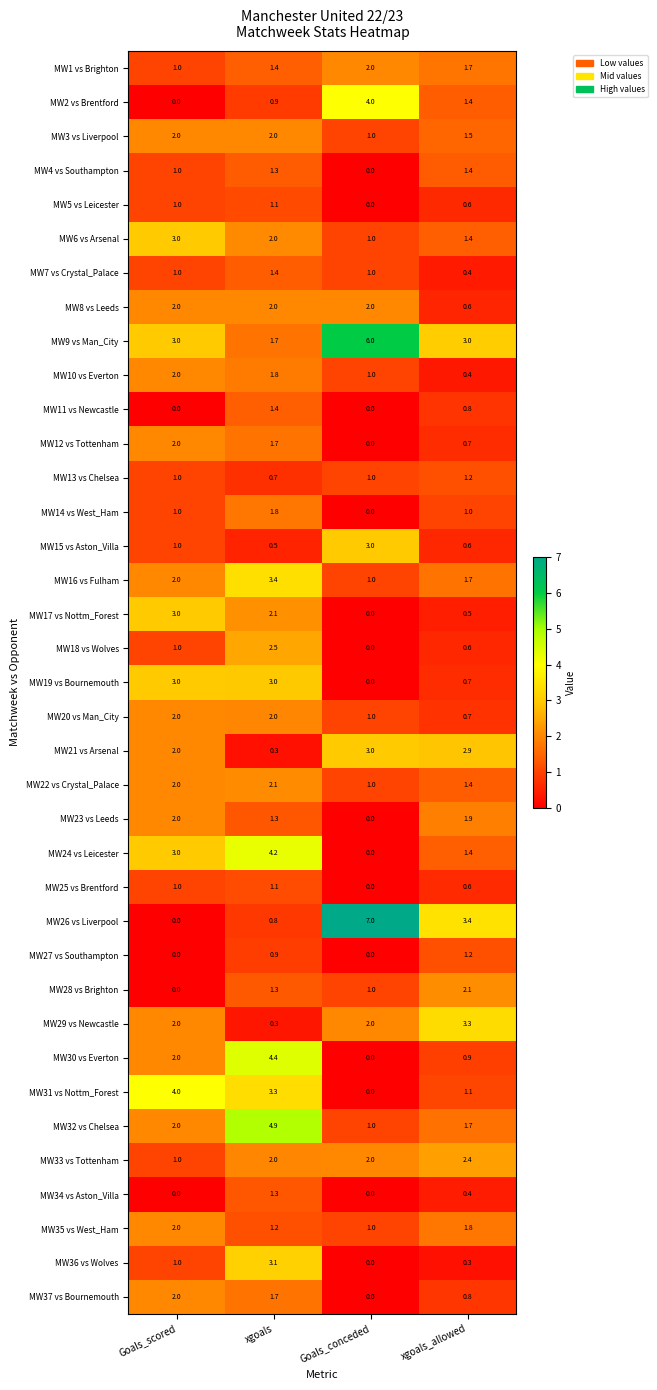

Which label corresponds to the largest value in the chart?

Goals_conceded